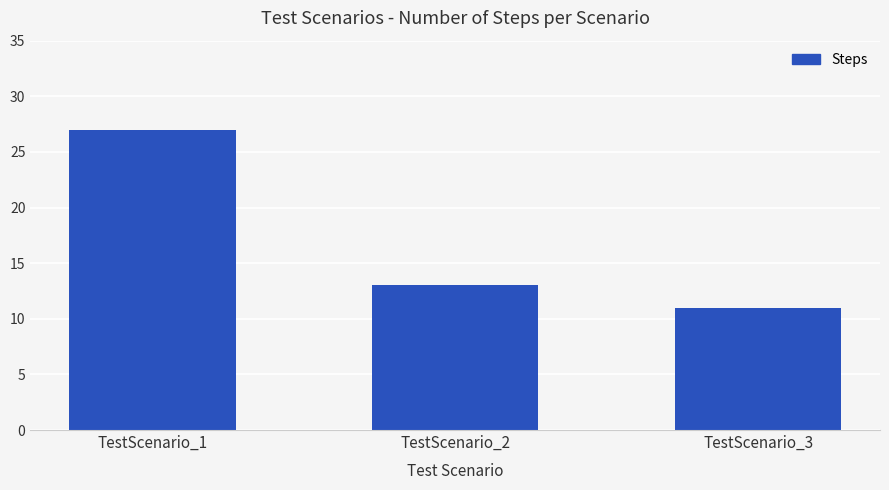

What is the change in value from TestScenario_1 to TestScenario_2?

-14